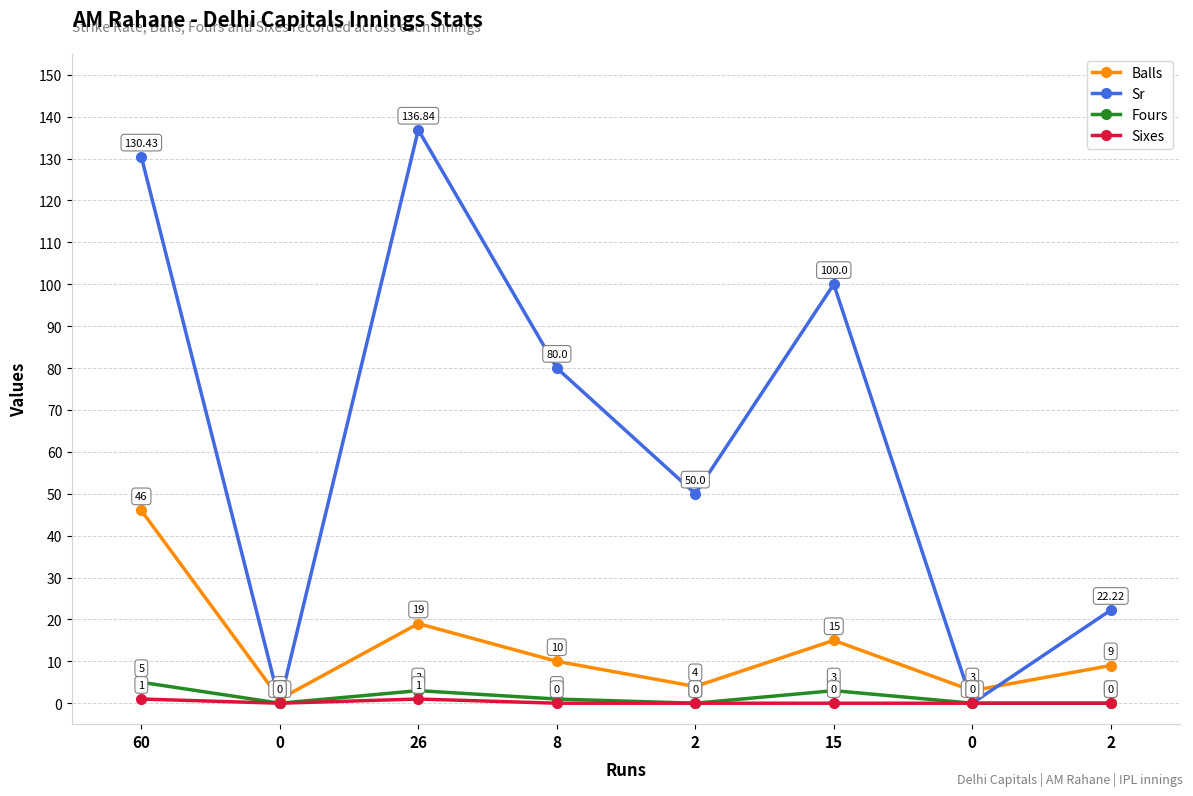

What is the difference between the Sixes values at 26 and 0?

1.0